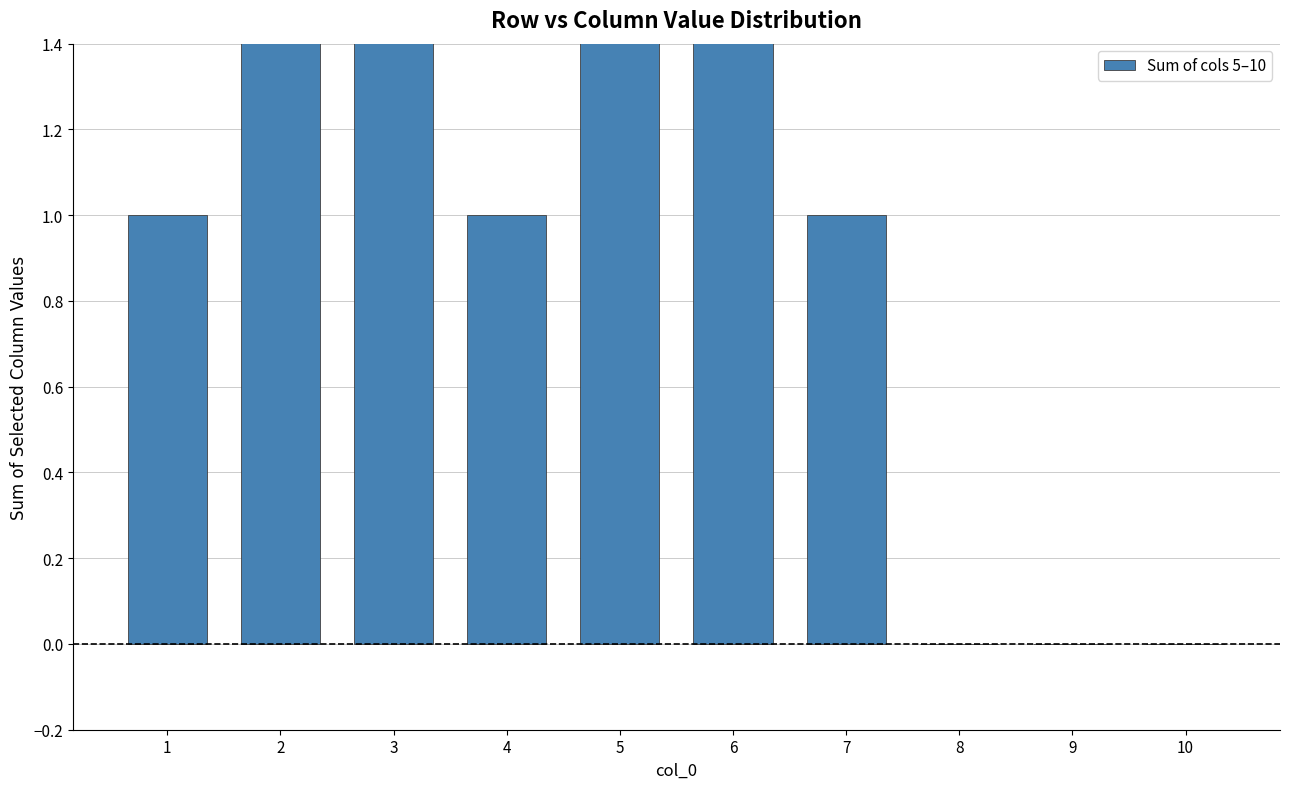

List the labels in order of value, largest first.

2, 3, 5, 6, 1, 4, 7, 8, 9, 10